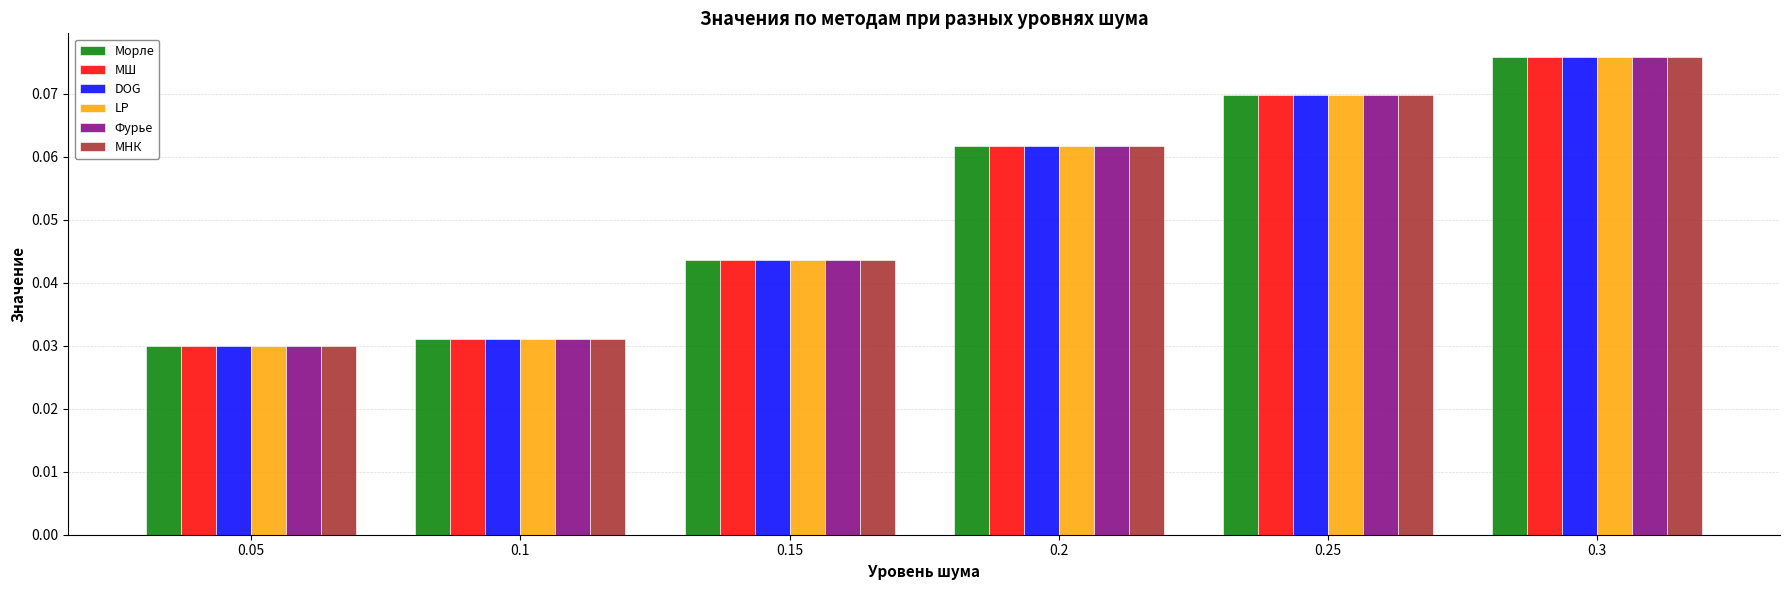

At which label does DOG reach its peak?

0.3